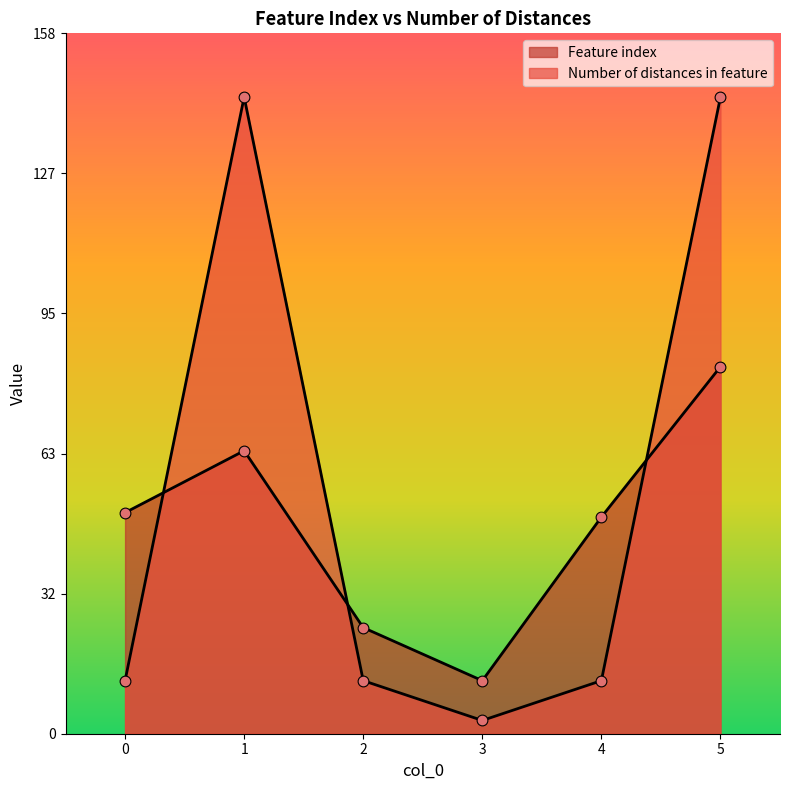

Which series has the largest total across all categories?

Number of distances in feature